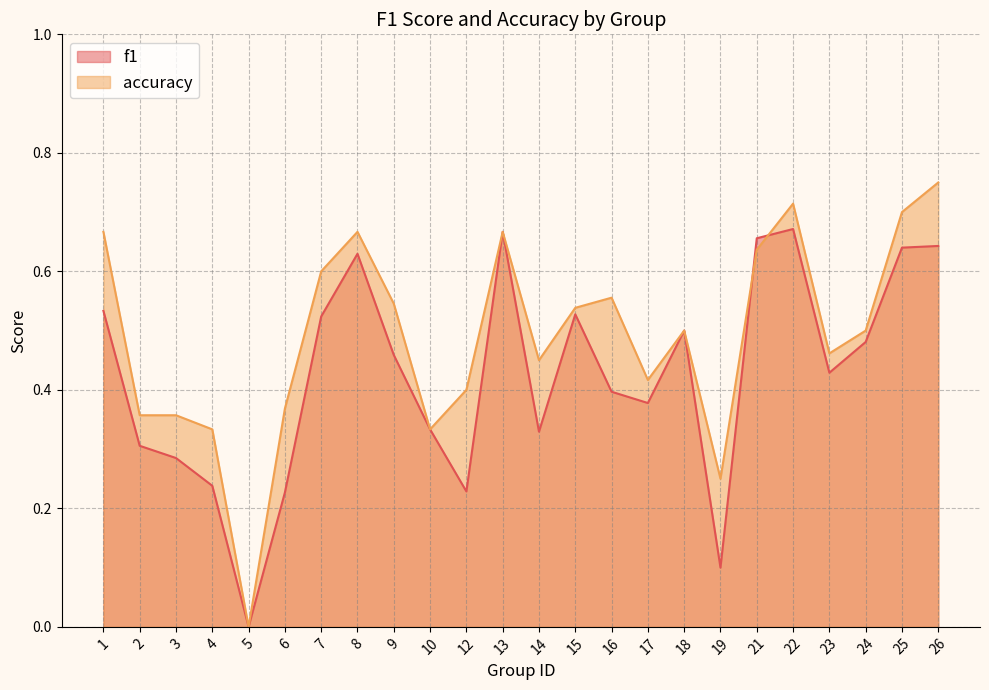

List the labels in order of f1 value, largest first.

22, 13, 21, 26, 25, 8, 1, 15, 7, 18, 24, 9, 23, 16, 17, 10, 14, 2, 3, 4, 12, 6, 19, 5